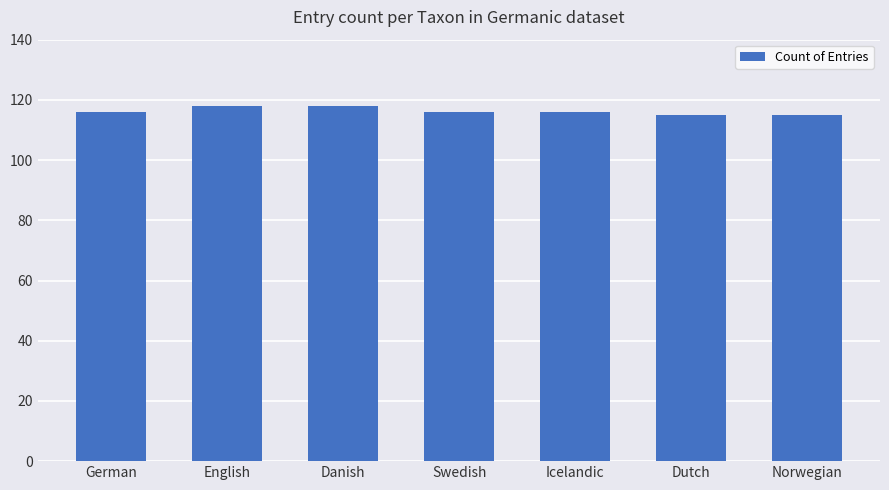

How many data points does each series have?

7